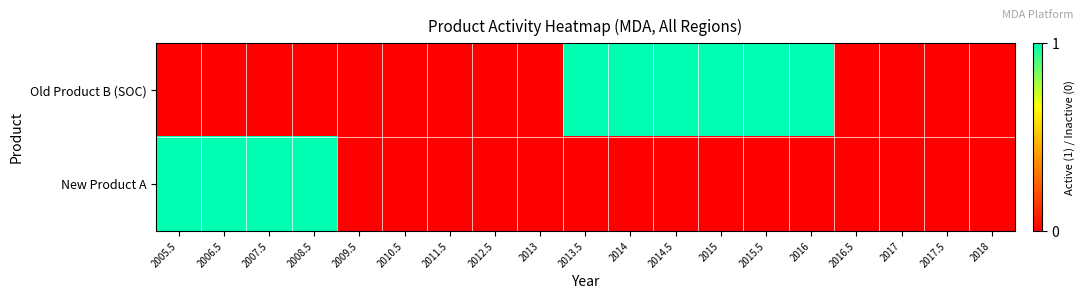

Which series has the largest total across all categories?

Old Product B (SOC)